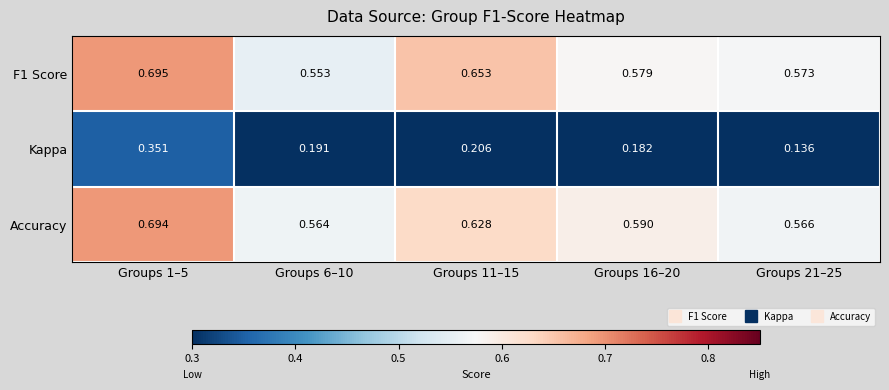

Which series changed the most between Groups 1–5 and Groups 6–10?

Kappa